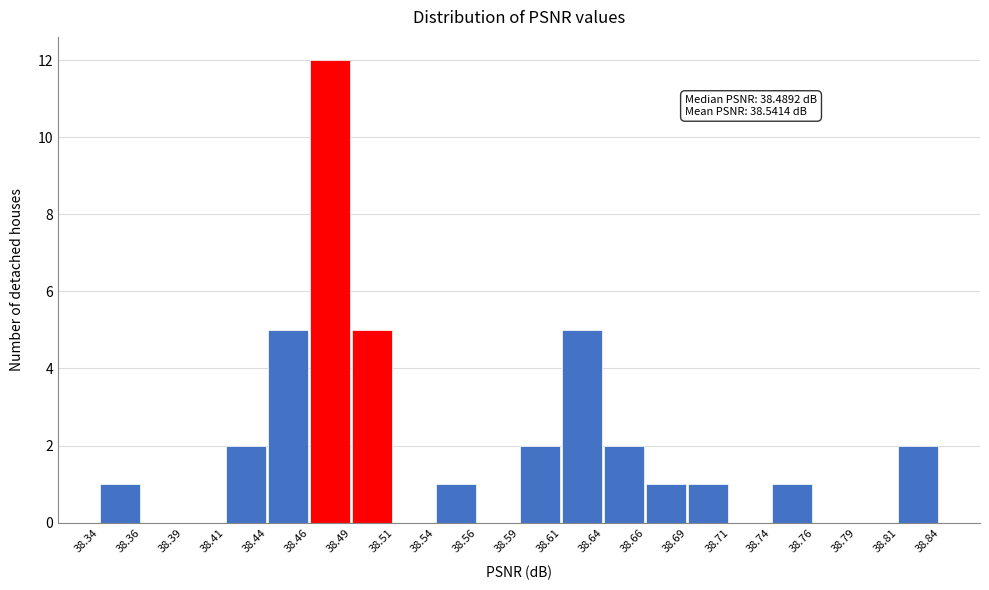

Over which range of the x-axis is the bar tallest?

38.46 to 38.49